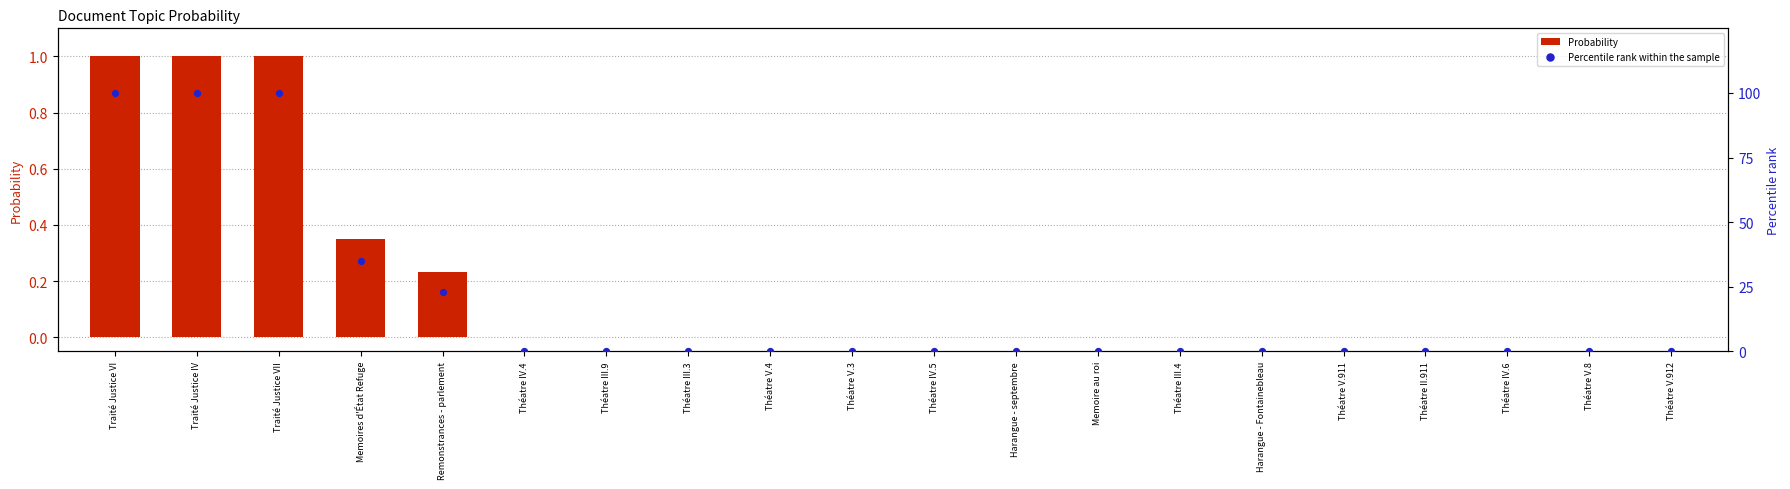

What are all the series names shown in the legend?

Probability, Percentile rank within the sample